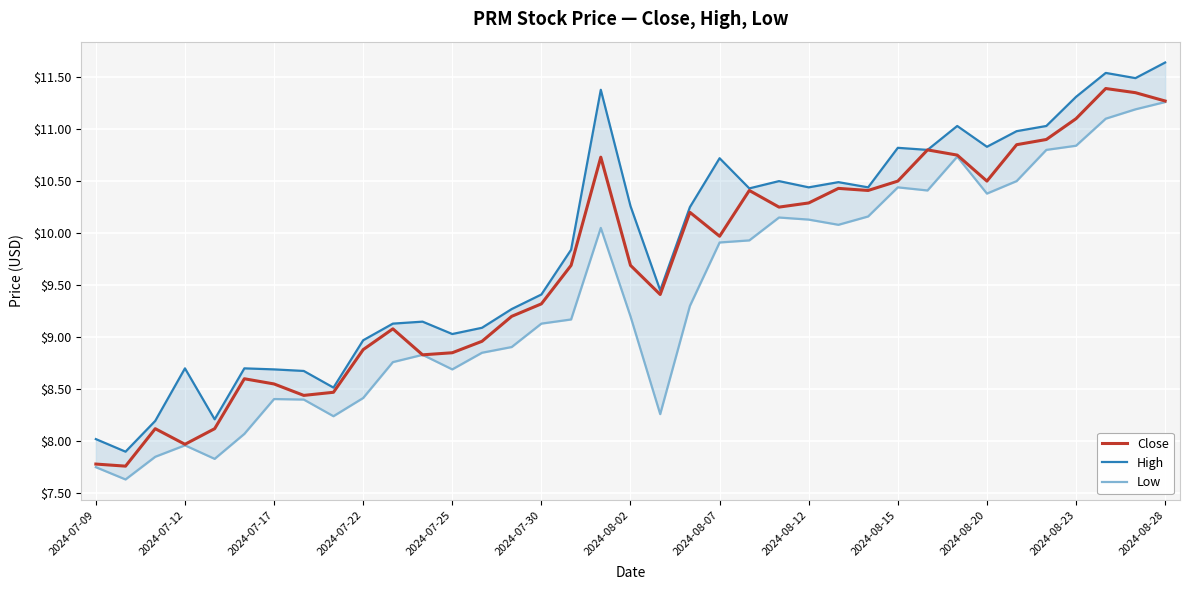

In Low, how many points are lower than both neighbors (excluding endpoints)?

8